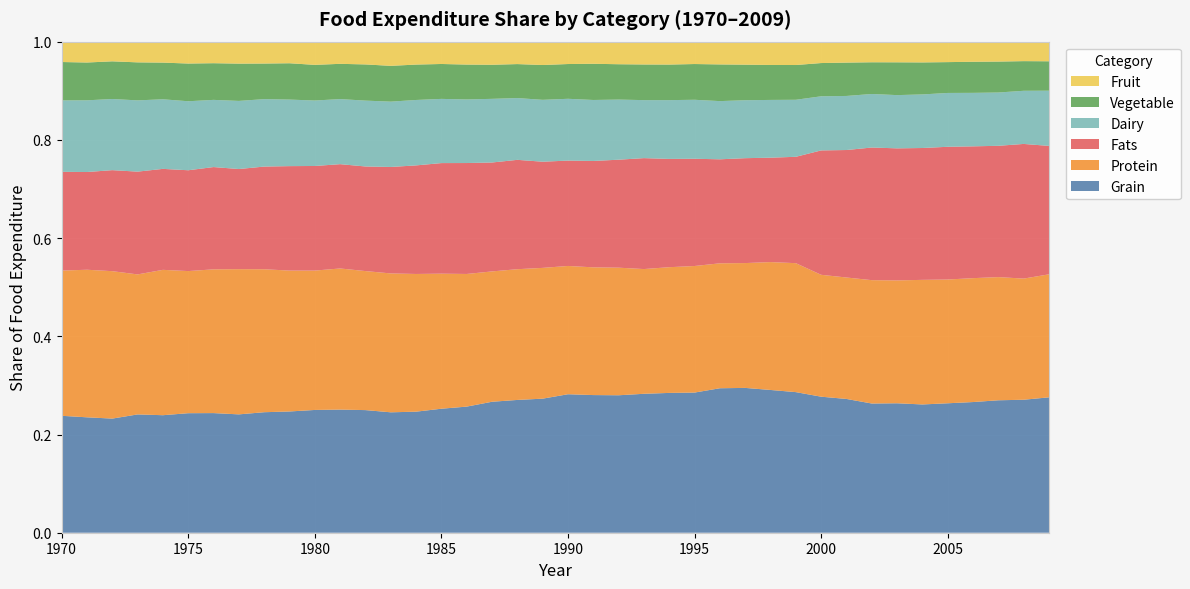

Reading left to right, extract all data points from this chart.

Dairy: 0.1	0.1	0.1	0.1	0.1	0.1	0.1	0.1	0.1	0.1	0.1	0.1	0.1	0.1	0.1	0.1	0.1	0.1	0.1	0.1	0.1	0.1	0.1	0.1	0.1	0.1	0.1	0.1	0.1	0.1	0.1	0.1	0.1	0.1	0.1	0.1	0.1	0.1	0.1	0.1
Protein: 0.3	0.3	0.3	0.3	0.3	0.3	0.3	0.3	0.3	0.3	0.3	0.3	0.3	0.3	0.3	0.3	0.3	0.3	0.3	0.3	0.3	0.3	0.3	0.3	0.3	0.3	0.3	0.3	0.3	0.3	0.2	0.2	0.3	0.3	0.3	0.3	0.3	0.3	0.2	0.3
Fats: 0.2	0.2	0.2	0.2	0.2	0.2	0.2	0.2	0.2	0.2	0.2	0.2	0.2	0.2	0.2	0.2	0.2	0.2	0.2	0.2	0.2	0.2	0.2	0.2	0.2	0.2	0.2	0.2	0.2	0.2	0.3	0.3	0.3	0.3	0.3	0.3	0.3	0.3	0.3	0.3
Grain: 0.2	0.2	0.2	0.2	0.2	0.2	0.2	0.2	0.2	0.2	0.2	0.3	0.2	0.2	0.2	0.3	0.3	0.3	0.3	0.3	0.3	0.3	0.3	0.3	0.3	0.3	0.3	0.3	0.3	0.3	0.3	0.3	0.3	0.3	0.3	0.3	0.3	0.3	0.3	0.3
Fruit: 0.0	0.0	0.0	0.0	0.0	0.0	0.0	0.0	0.0	0.0	0.0	0.0	0.0	0.0	0.0	0.0	0.0	0.0	0.0	0.0	0.0	0.0	0.0	0.0	0.0	0.0	0.0	0.0	0.0	0.0	0.0	0.0	0.0	0.0	0.0	0.0	0.0	0.0	0.0	0.0
Vegetable: 0.1	0.1	0.1	0.1	0.1	0.1	0.1	0.1	0.1	0.1	0.1	0.1	0.1	0.1	0.1	0.1	0.1	0.1	0.1	0.1	0.1	0.1	0.1	0.1	0.1	0.1	0.1	0.1	0.1	0.1	0.1	0.1	0.1	0.1	0.1	0.1	0.1	0.1	0.1	0.1